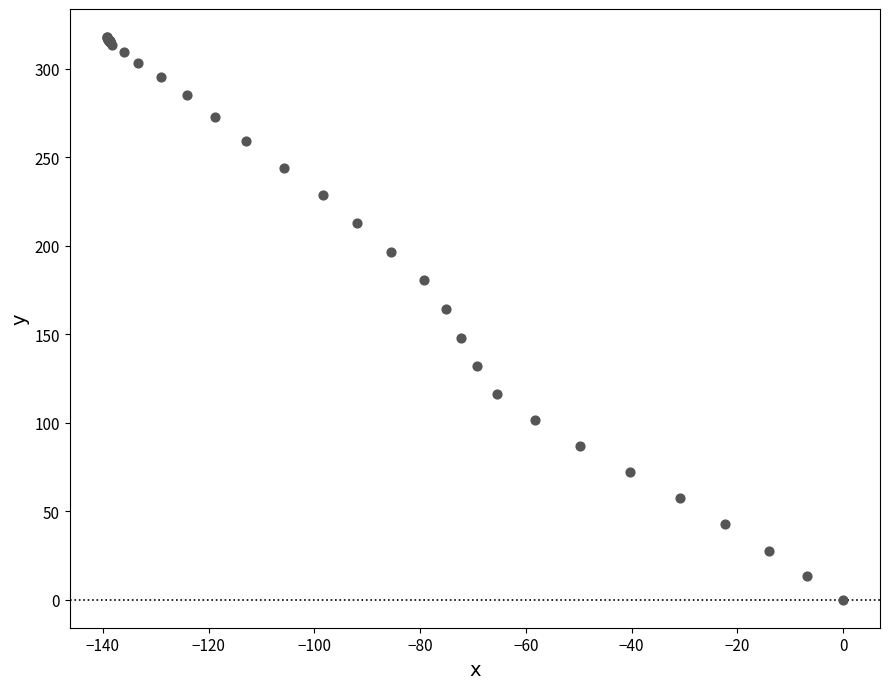

What Y value in the scatter plot is closest to 158?

164.3